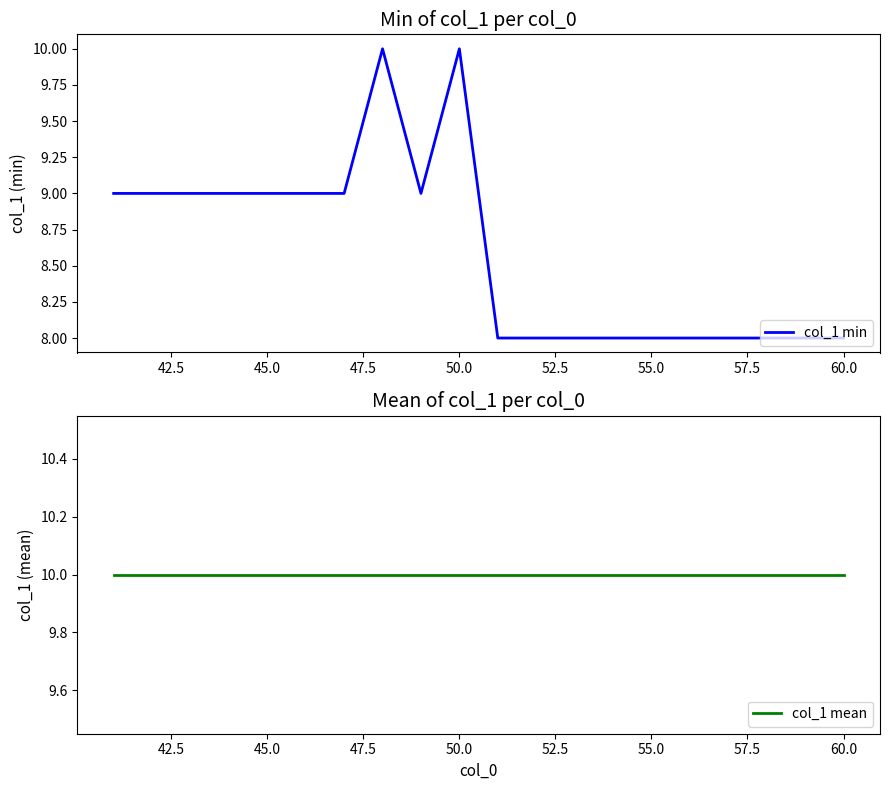

Is it true that col_1 min equals 10 at 50.0?

True